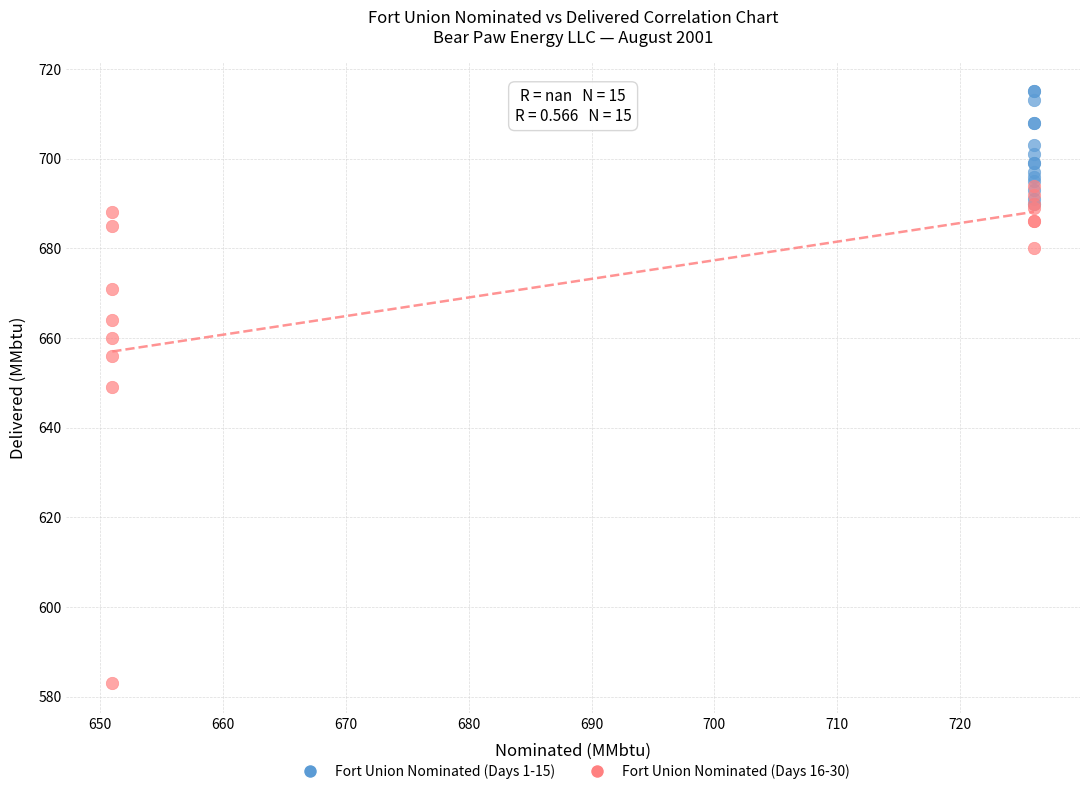

Which series contains the highest Y value?

Fort Union Nominated (Days 1-15)